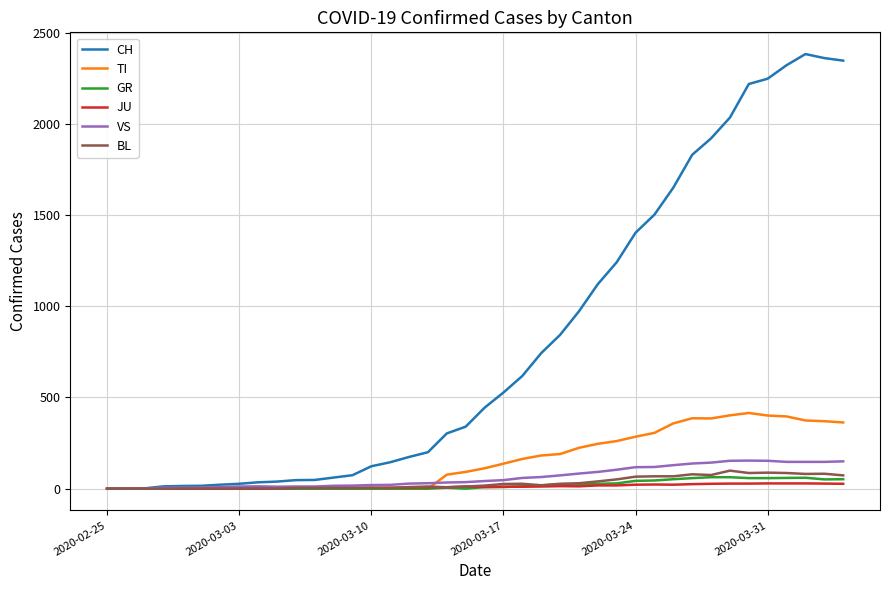

What is the greatest value displayed?

2382